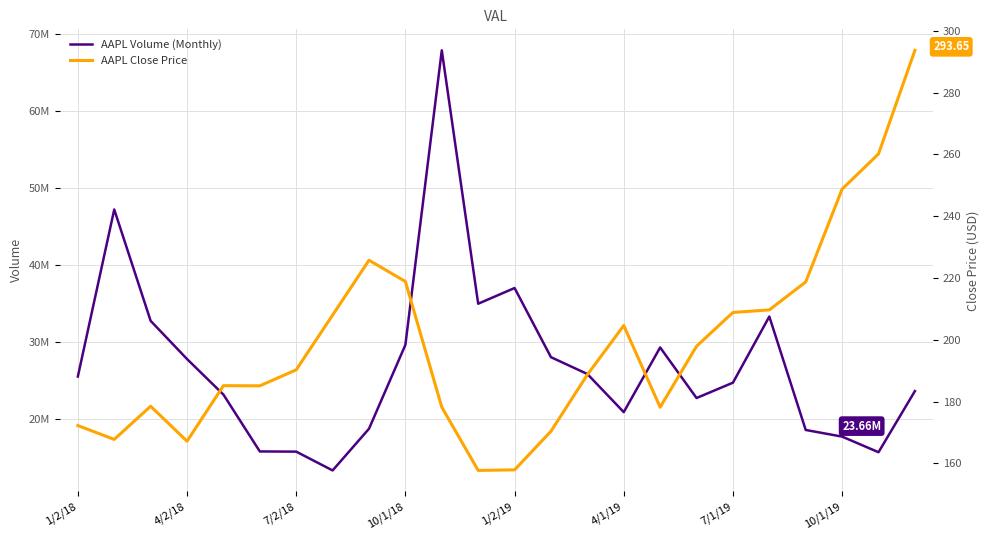

What is the total value across all series at 1/2/19?

37039857.9